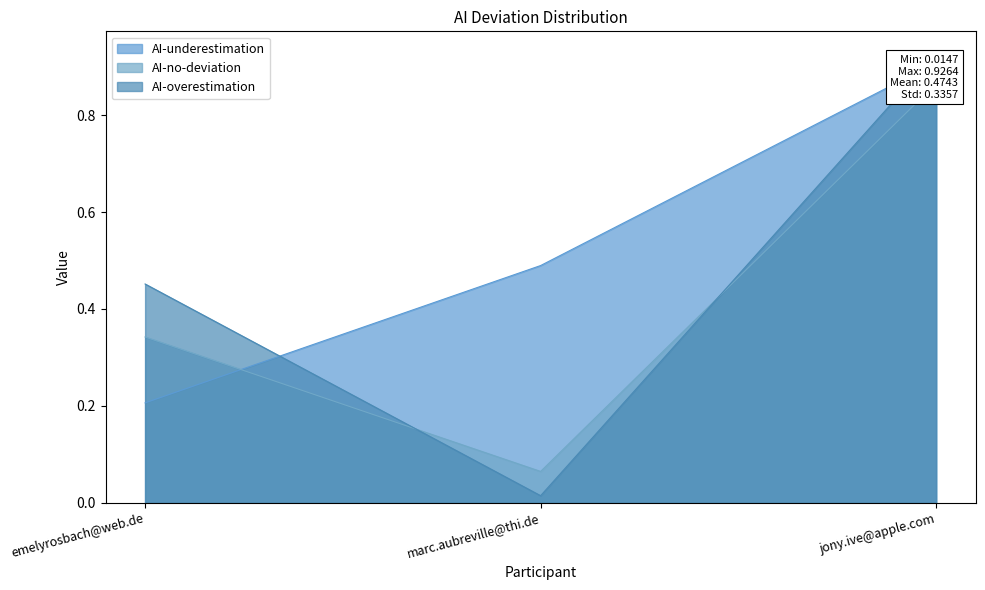

Reading left to right, transcribe all the data shown in this chart.

AI-underestimation: emelyrosbach@web.de=0.2	marc.aubreville@thi.de=0.5	jony.ive@apple.com=0.9
AI-no-deviation: emelyrosbach@web.de=0.3	marc.aubreville@thi.de=0.1	jony.ive@apple.com=0.9
AI-overestimation: emelyrosbach@web.de=0.5	marc.aubreville@thi.de=0.0	jony.ive@apple.com=0.9